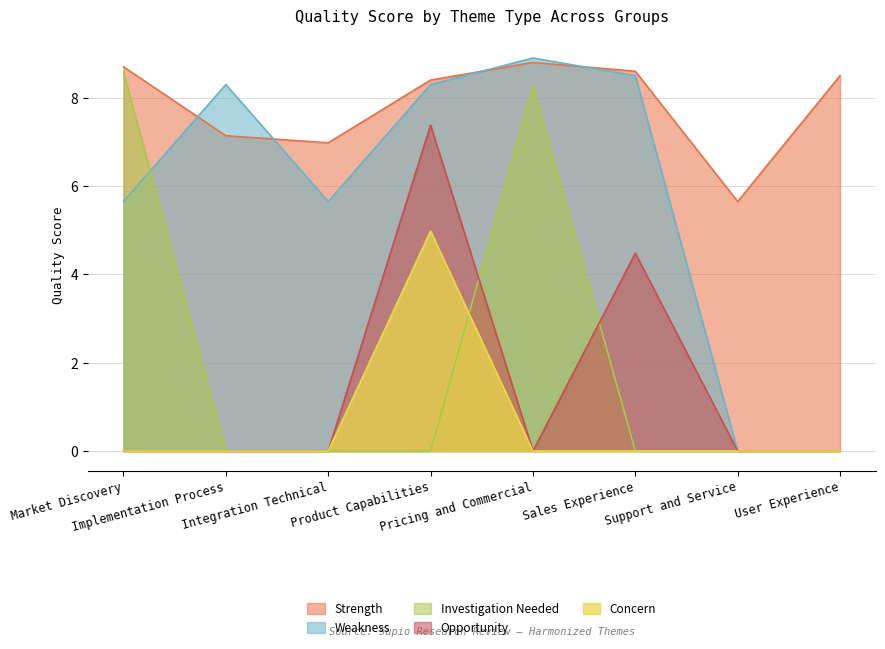

True or false: Concern and Strength cross at least once.

False